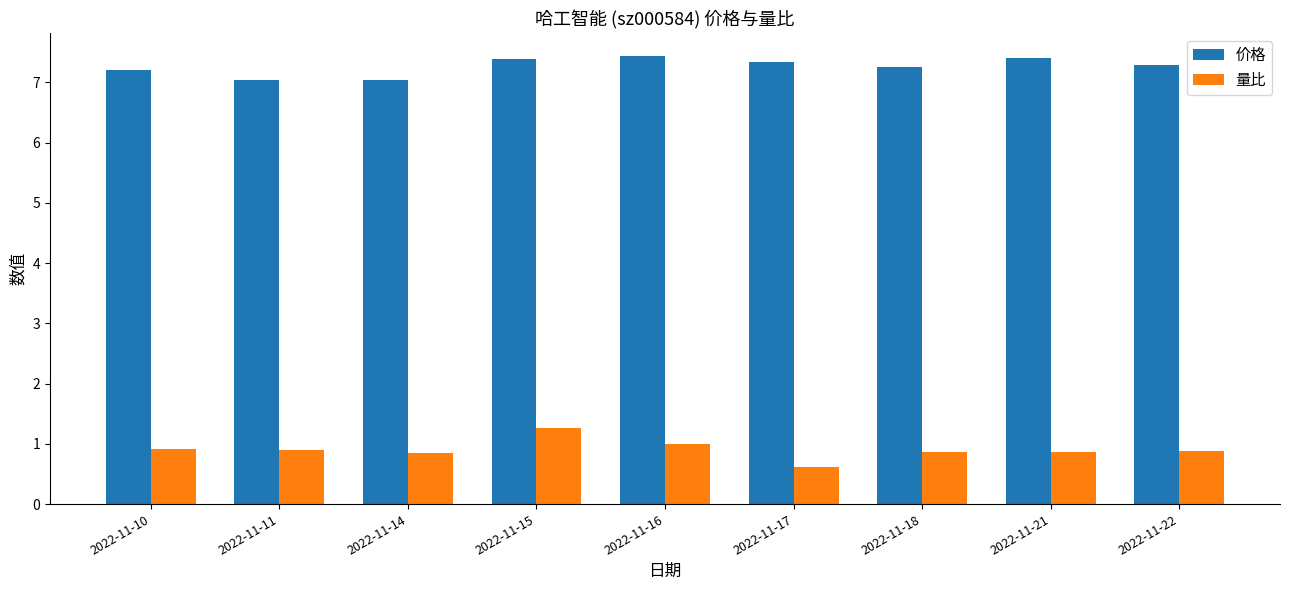

Is the value of 量比 at 2022-11-21 greater than the value of 价格 at 2022-11-18?

No